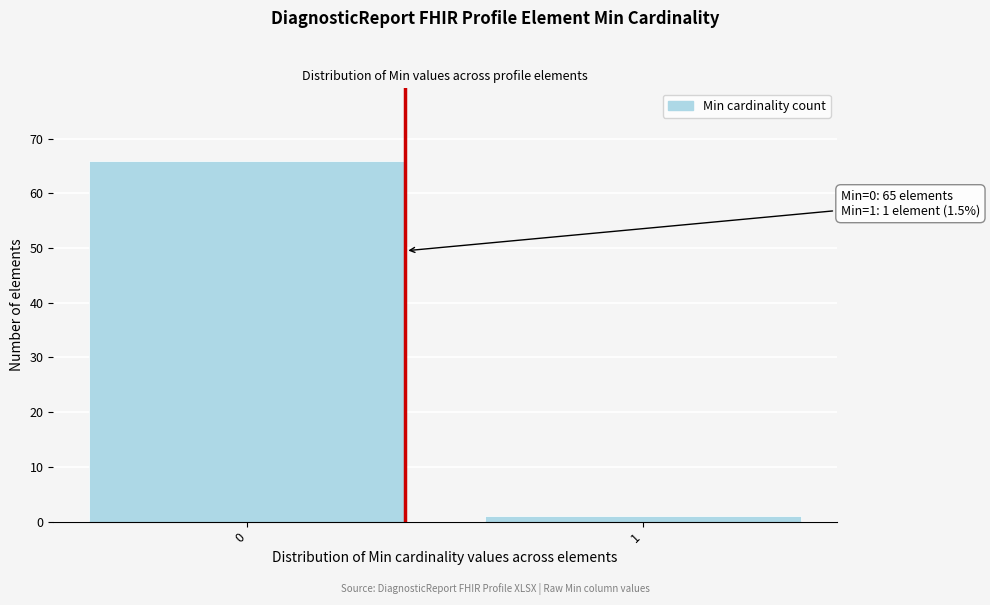

Reading right to left, list all the values displayed in this chart.

1=1	0=66